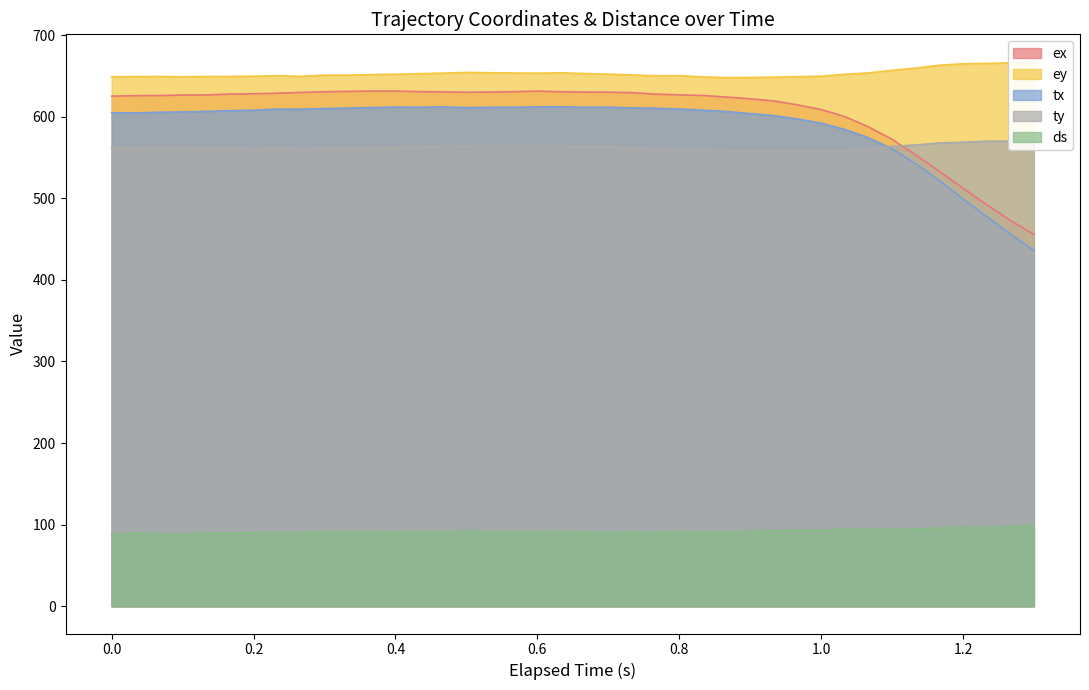

True or false: ey and ex intersect in this chart.

False